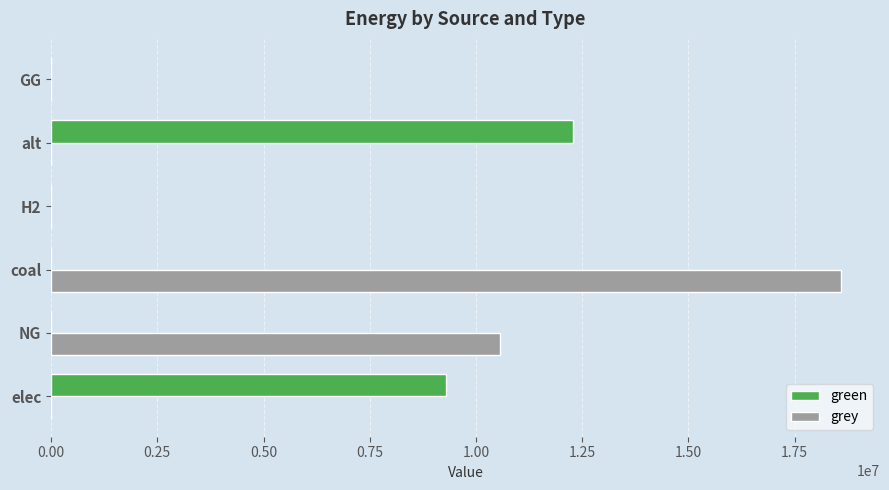

True or false: grey has a value of -12057867.5 at elec.

False